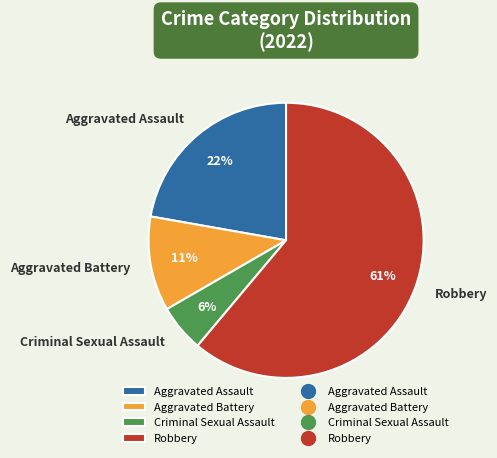

What is the smallest slice in the pie chart?

Criminal Sexual Assault